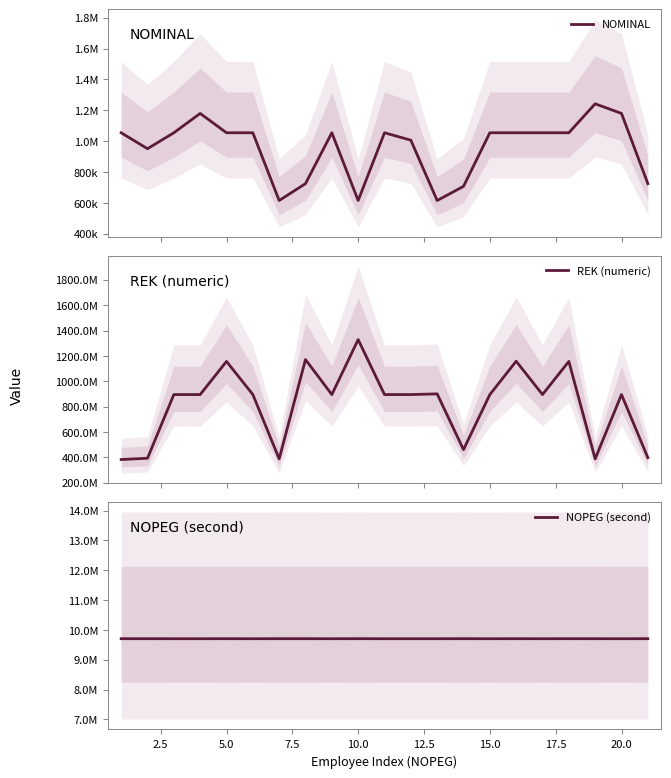

True or false: NOMINAL and REK (numeric) cross at least once.

False